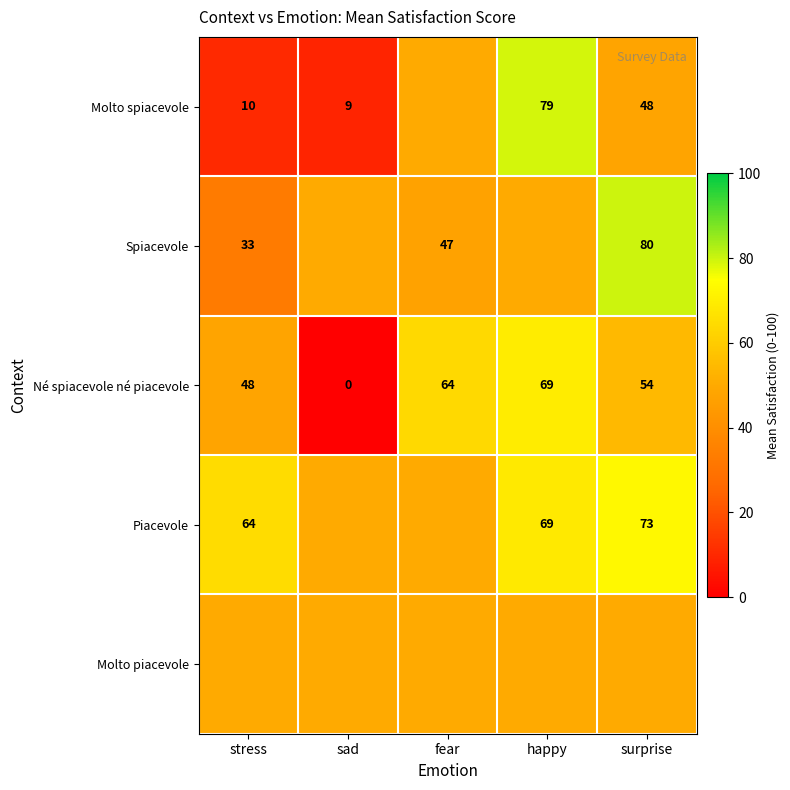

Where does the Né spiacevole né piacevole series first go above 54?

fear